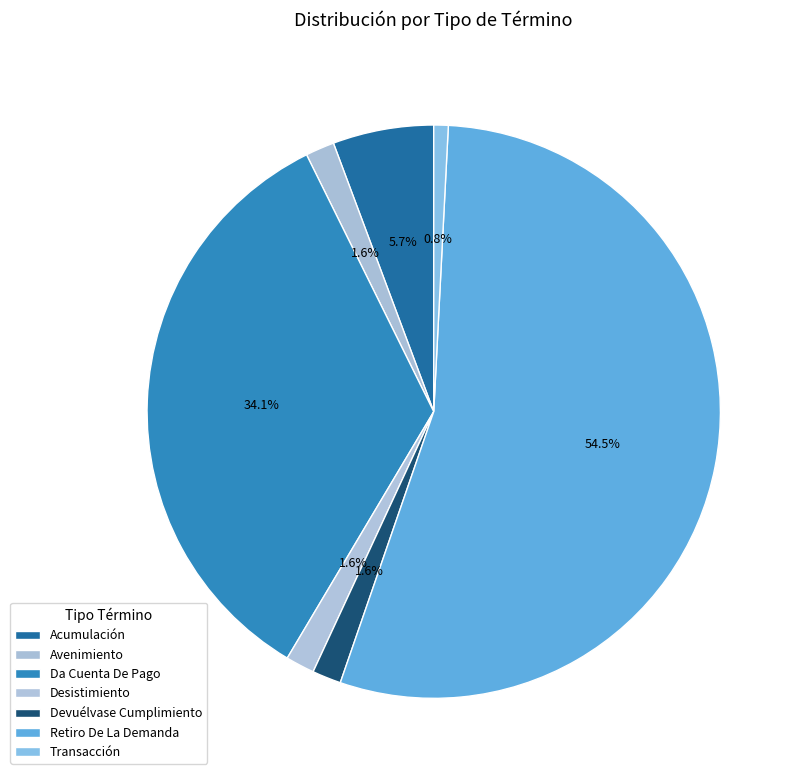

To the nearest percent, what is the difference between the largest and smallest slice percentages?

54%